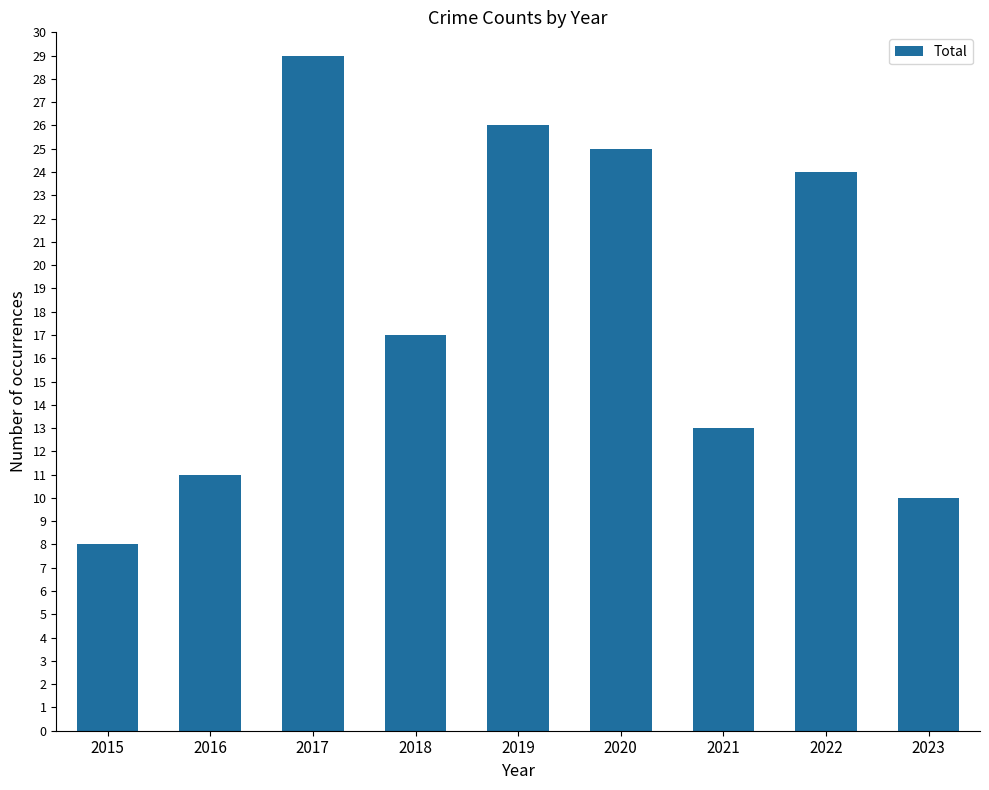

What is the ratio of the value at 2023 to the value at 2019?

0.4